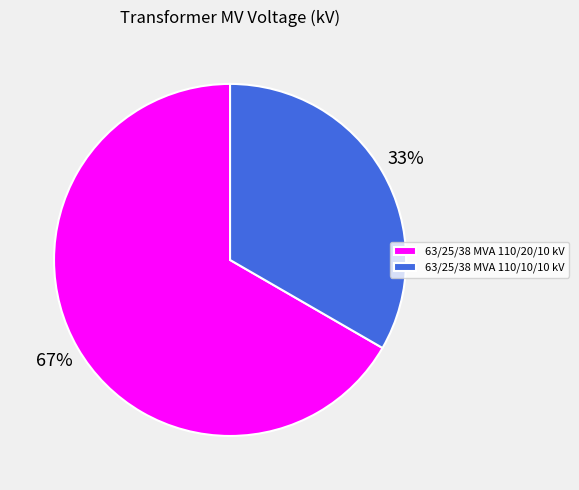

To the nearest percent, what portion does 63/25/38 MVA 110/20/10 kV represent?

67%